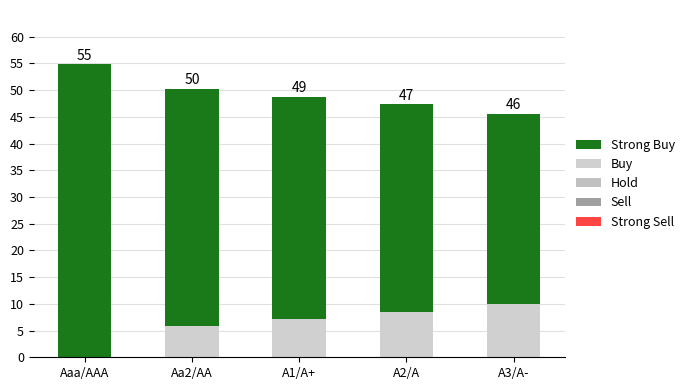

Are the bars grouped side by side (vs. stacked)?

No